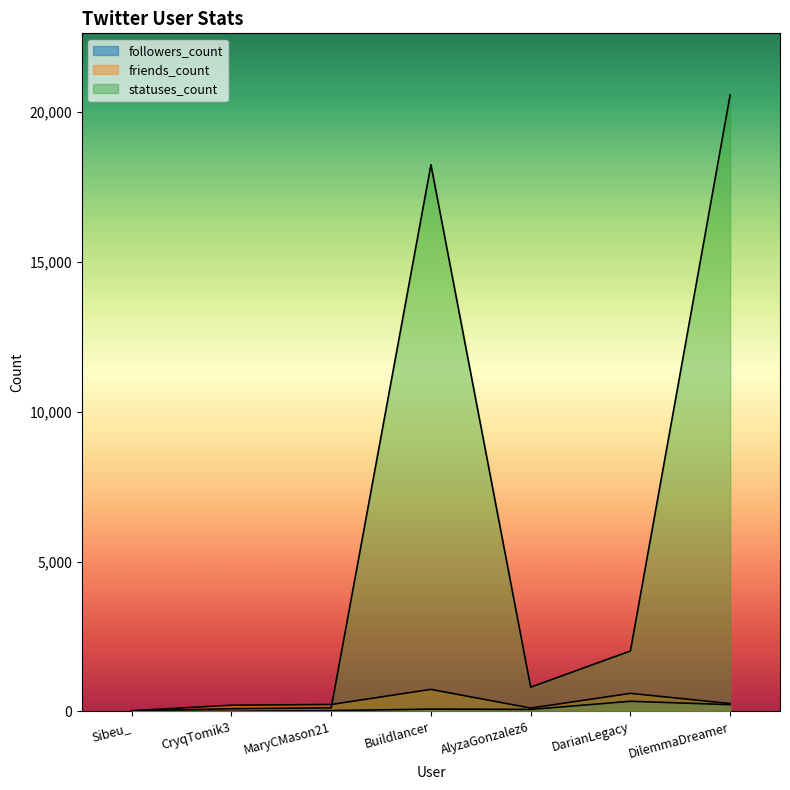

Reading left to right, list all the values displayed in this chart.

followers_count: 0	6	29	79	68	340	228
friends_count: 25	209	233	737	113	604	265
statuses_count: 19	92	121	18239	810	2019	20566